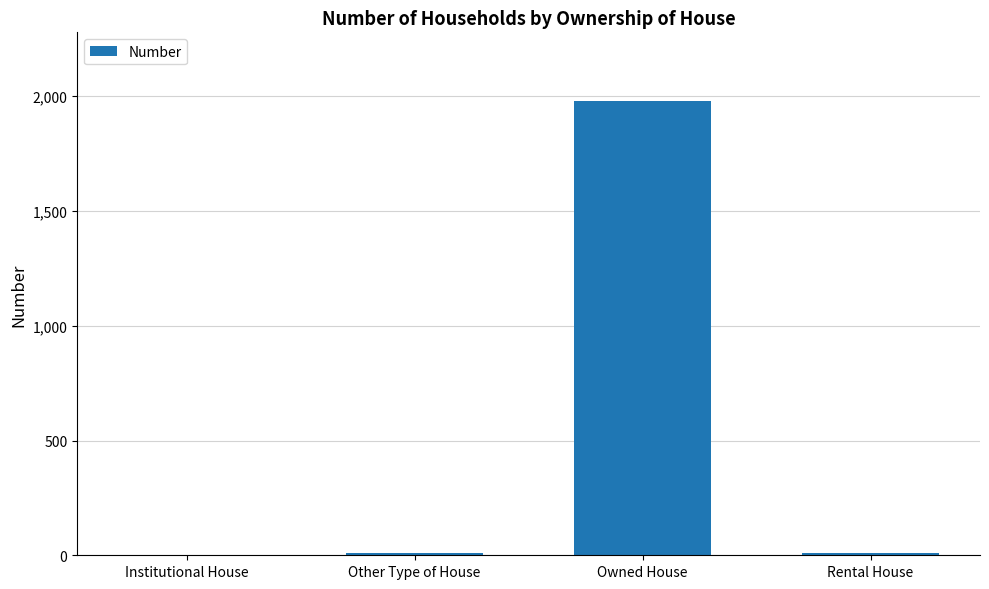

What is the difference between the values at Rental House and Other Type of House?

2